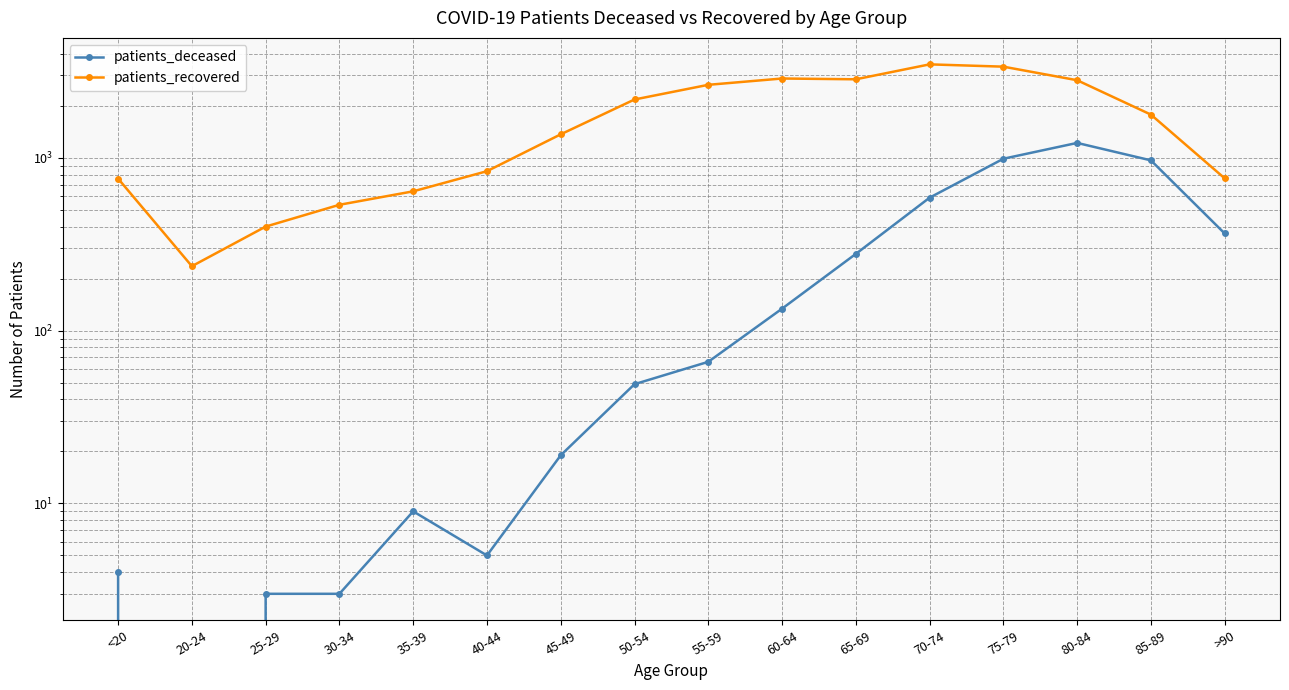

At which label does patients_recovered first exceed 1779?

50-54